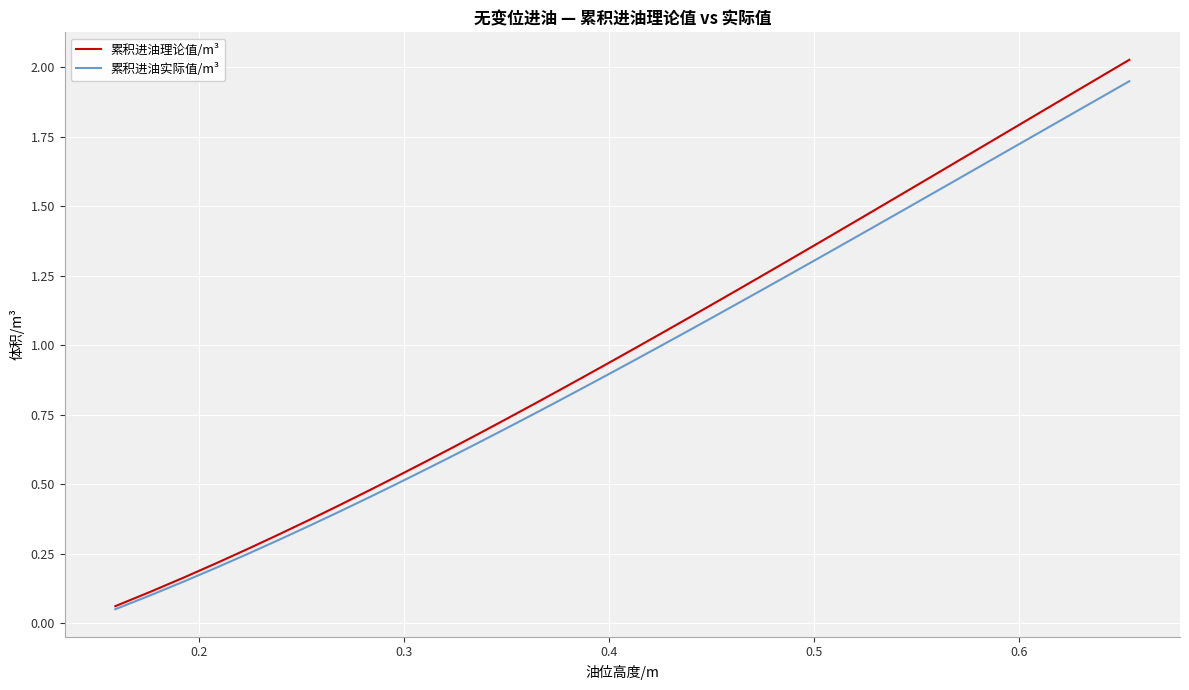

Which series has the widest spread of values?

累积进油理论值/m³